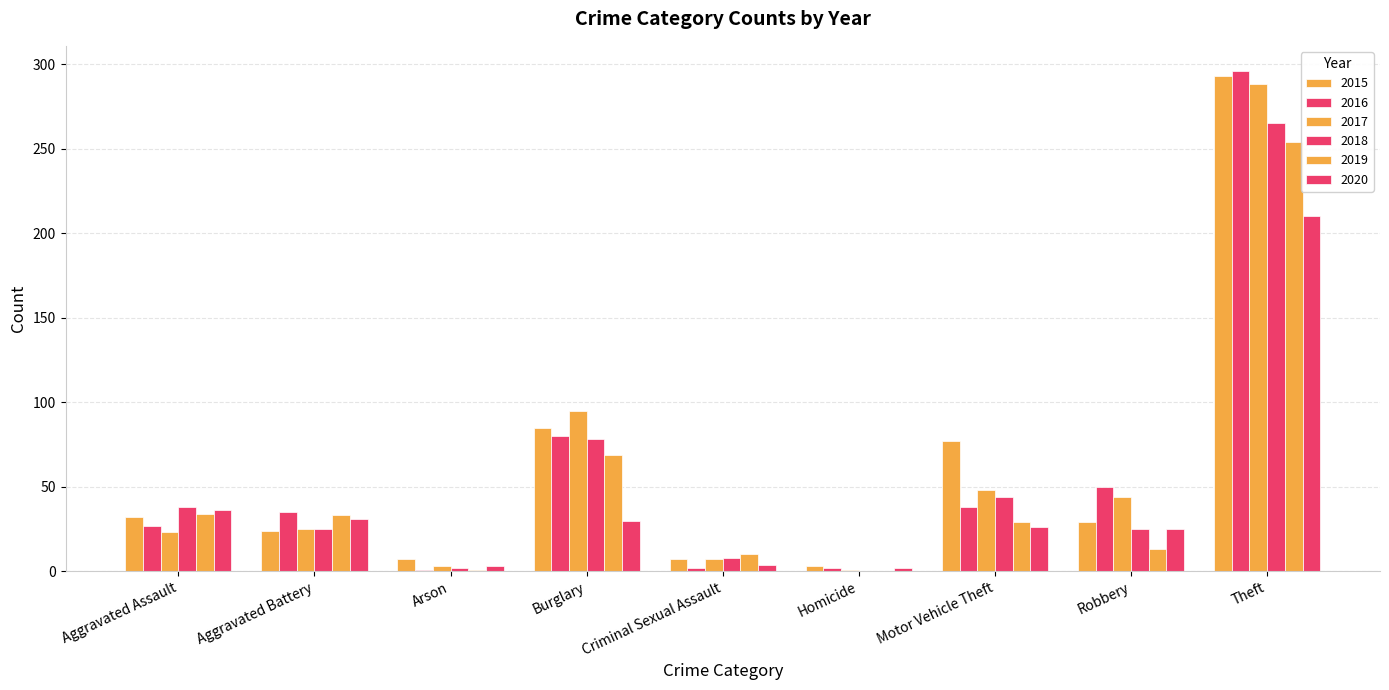

What is the minimum value for 2017?

1